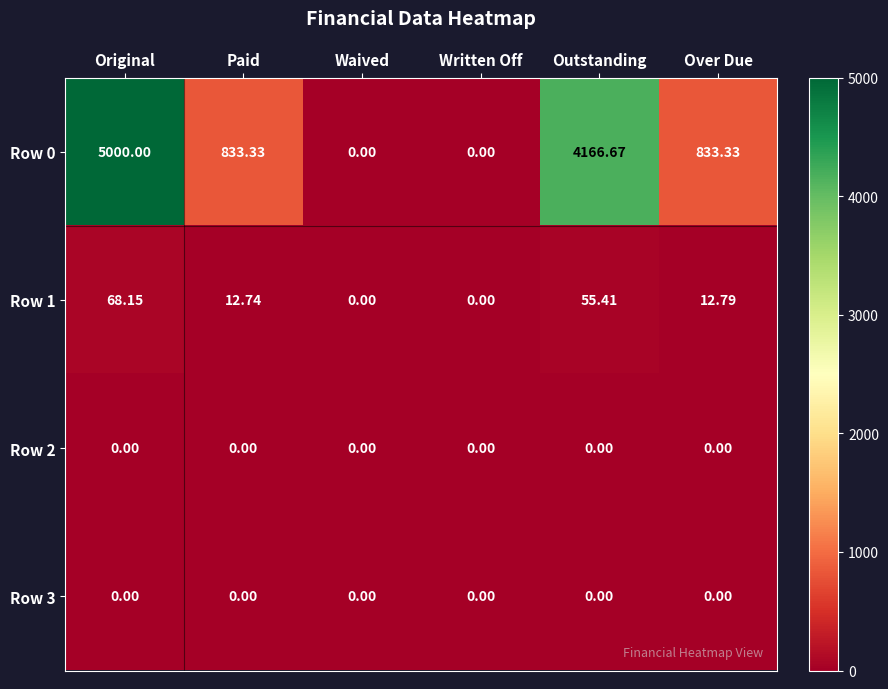

At which category does the chart reach its peak across all series?

Original